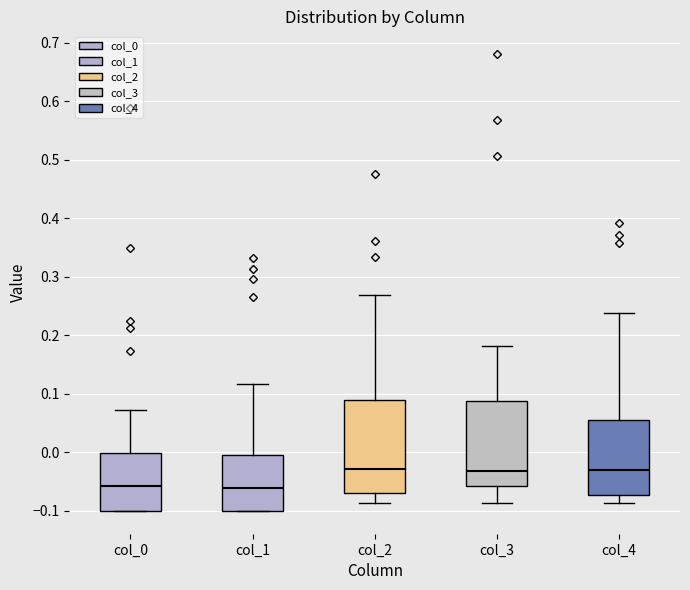

Comparing the boxes themselves (not the whiskers), which one is the tallest?

col_2